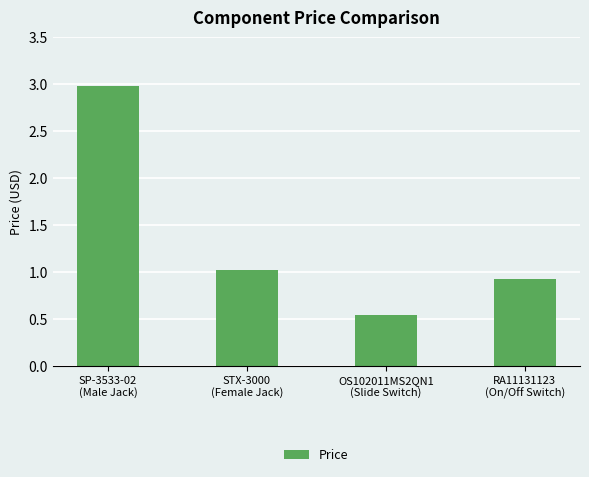

Is it true that the value at STX-3000
(Female Jack) is 1.0?

True